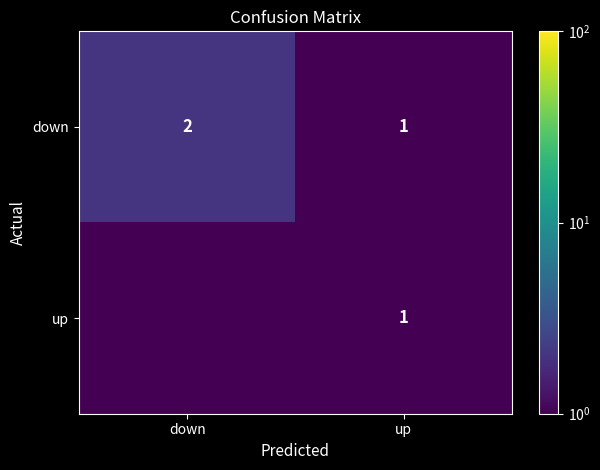

Is it true that down equals 1.0 at up?

True